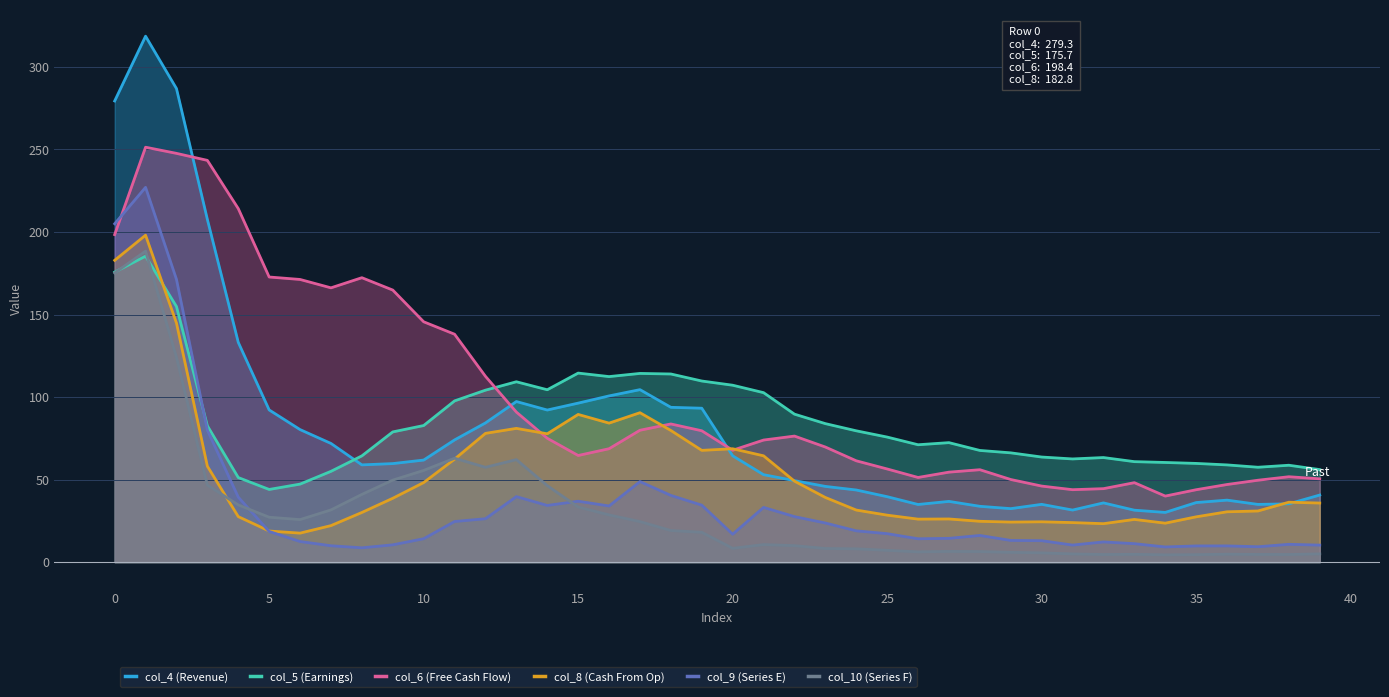

Which series has the largest total across all categories?

col_6 (Free Cash Flow)